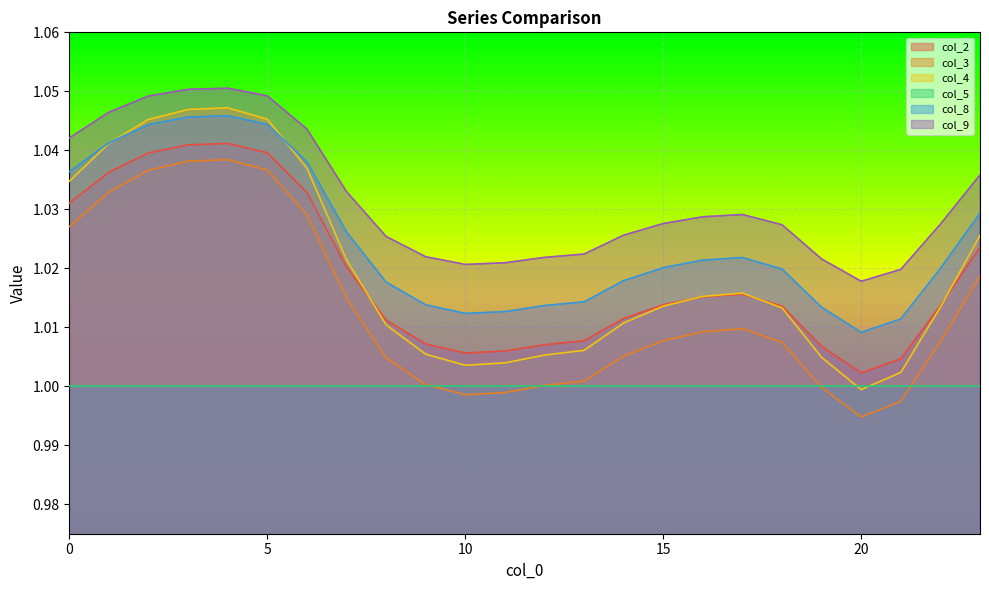

The col_4 series shows 0.6 at 9. True or false?

False